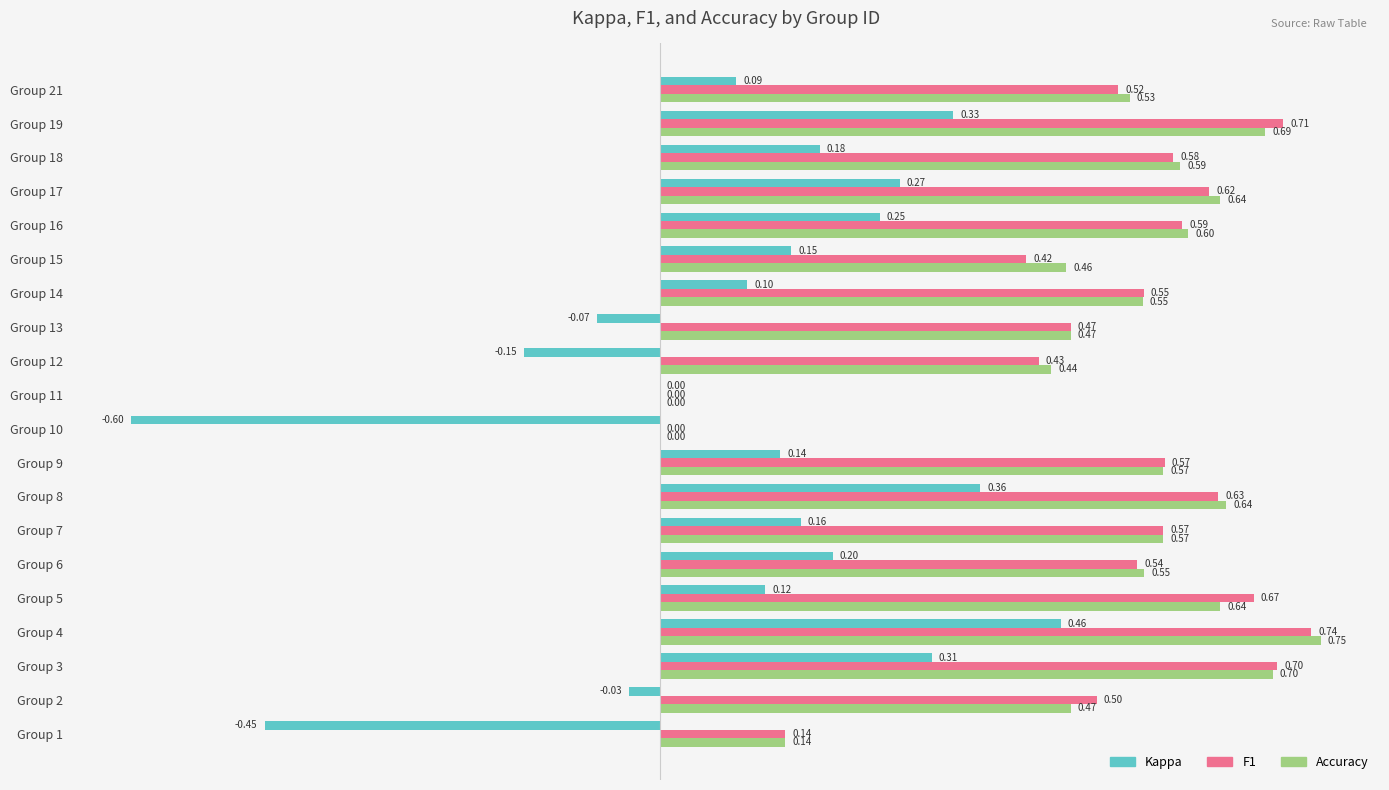

At which category is the sum across all series the highest?

Group 4